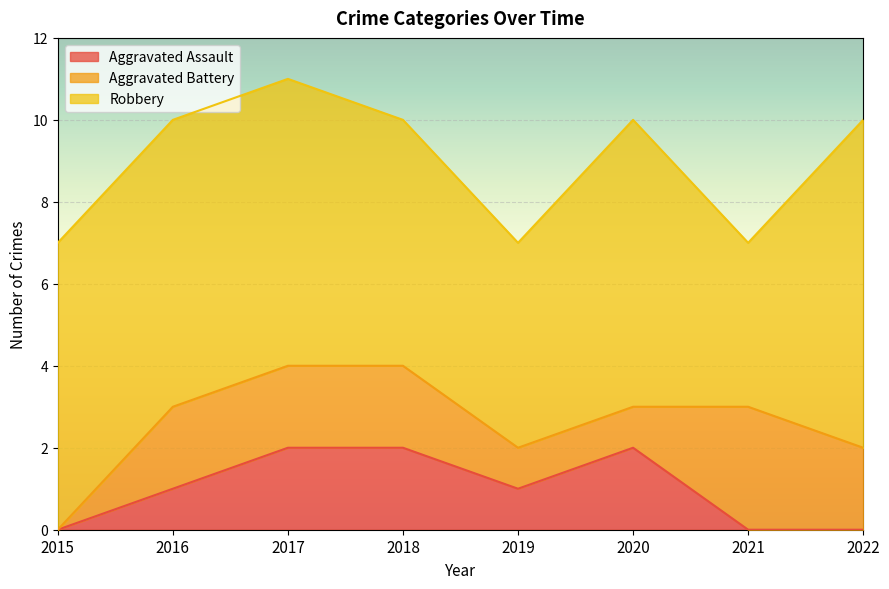

Reading right to left, transcribe all the data shown in this chart.

Aggravated Assault: 0	0	2	1	2	2	1	0
Aggravated Battery: 2	3	1	1	2	2	2	0
Robbery: 8	4	7	5	6	7	7	7